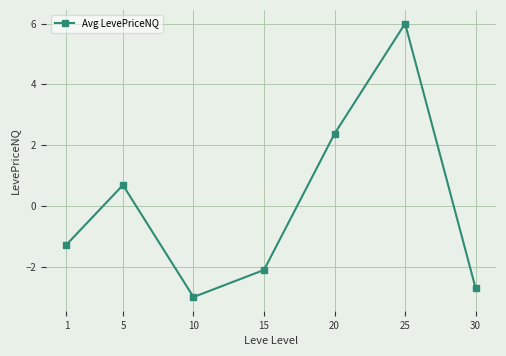

What is the value of the 3rd point from the left?

-3.0